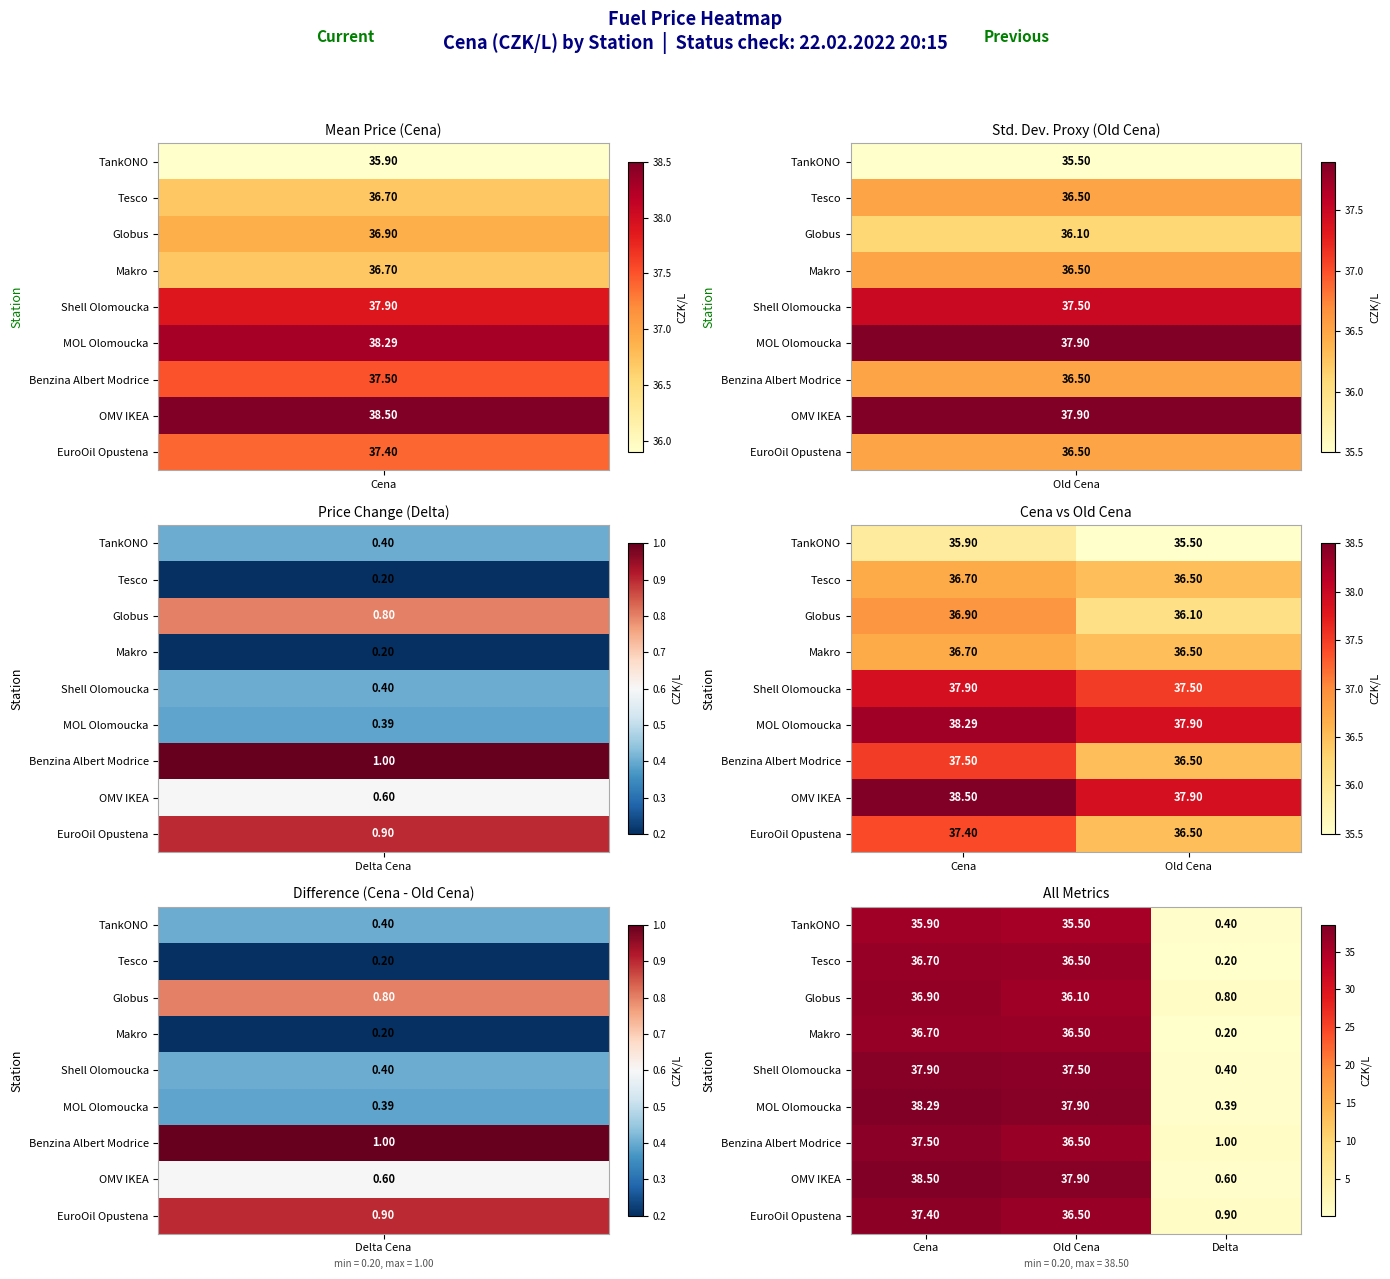

Is it true that Makro equals 0.1 at Delta?

False